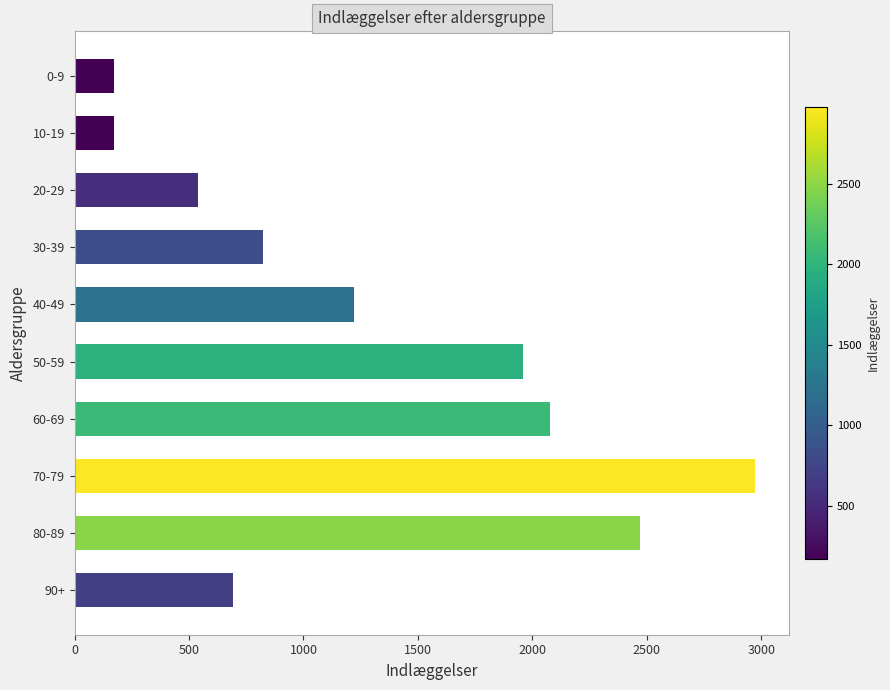

Which label corresponds to the largest value in the chart?

70-79